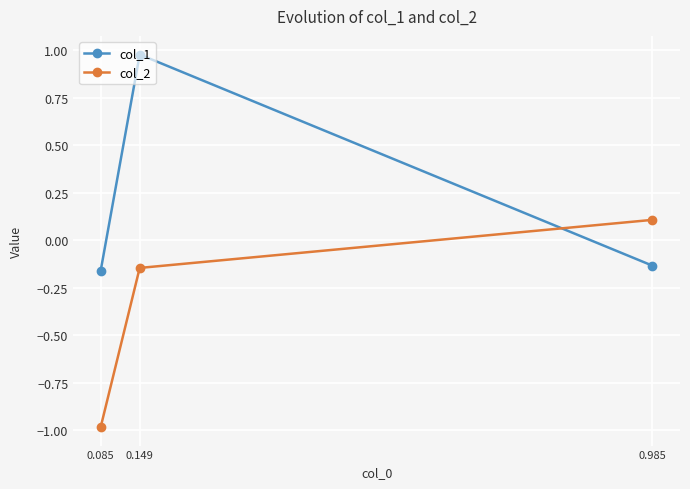

Between 0.085 and 0.149, which series saw the biggest shift?

col_1